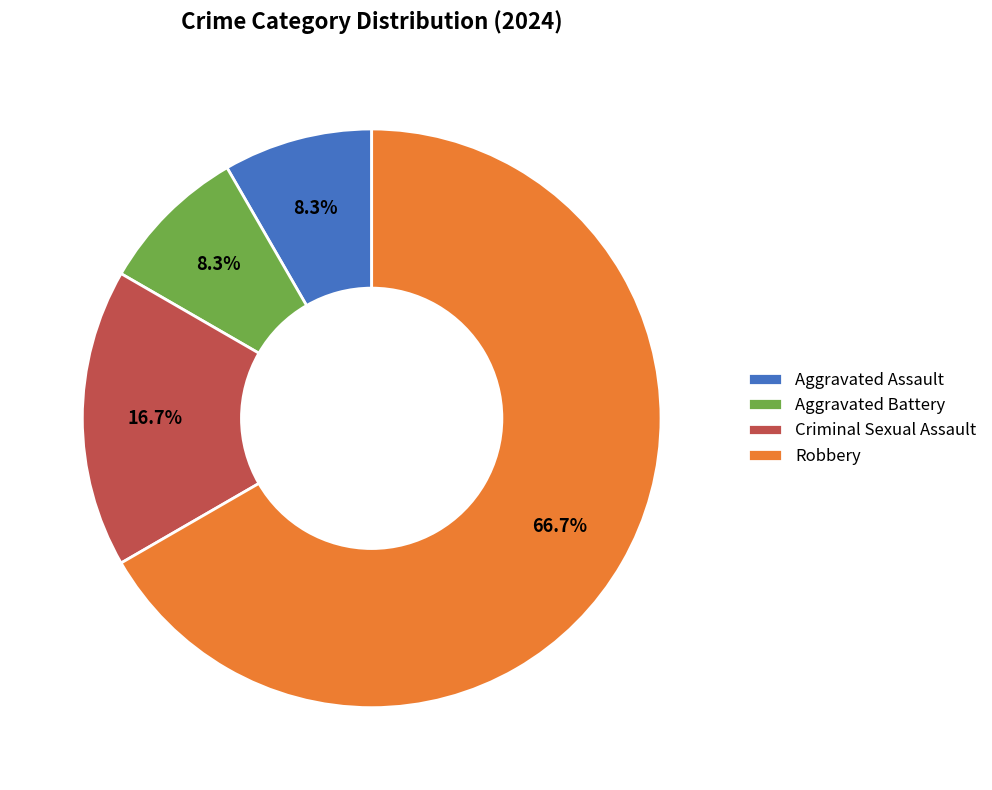

Combined, what portion of the pie is Aggravated Battery and Robbery?

75.0%